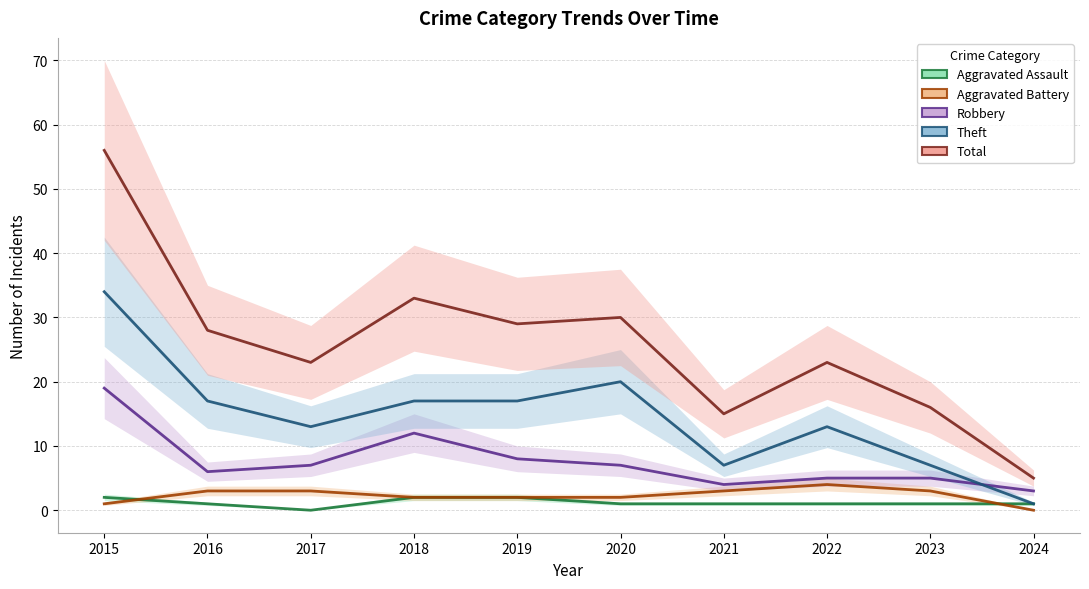

True or false: Total has more than 1 points higher than both neighbors.

True